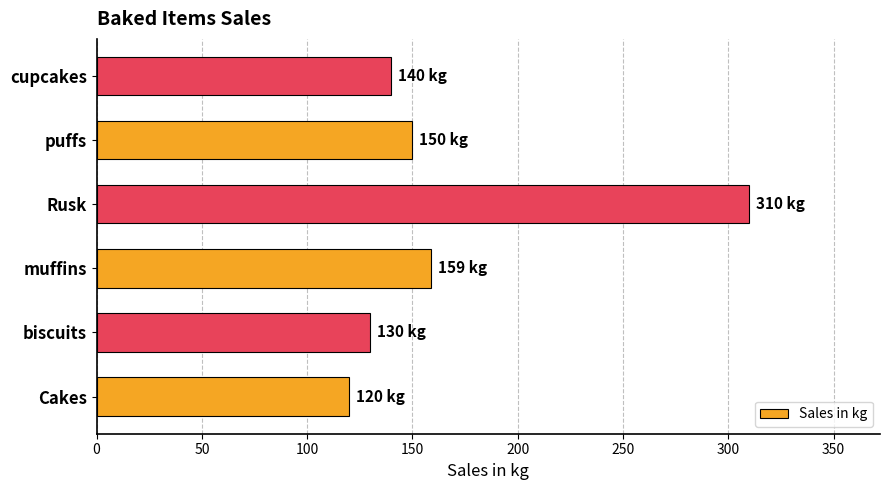

Reading bottom to top, list all the values displayed in this chart.

120	130	159	310	150	140